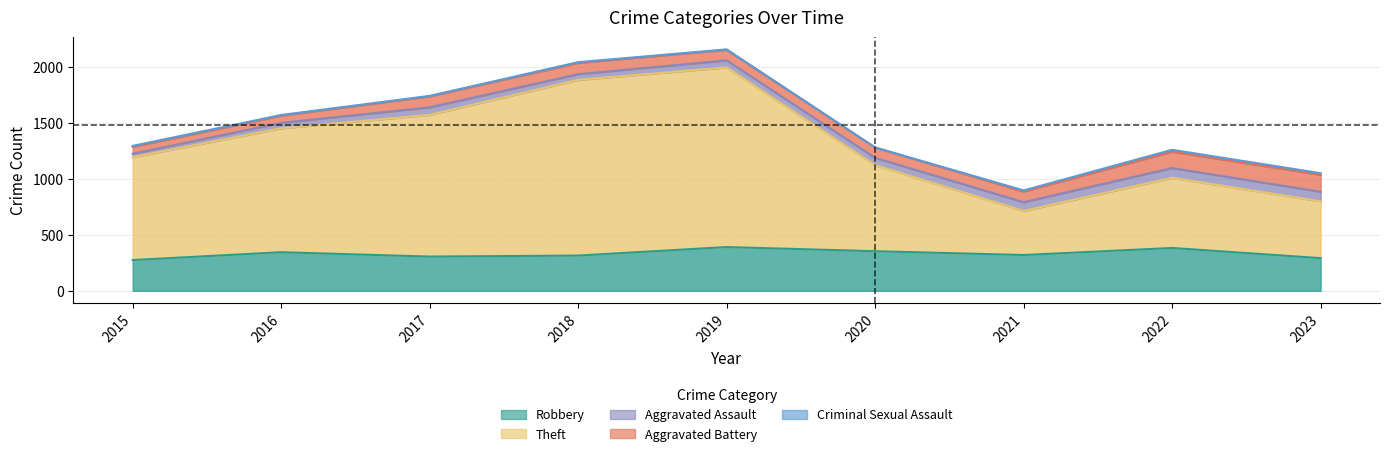

What are all the series names shown in the legend?

Robbery, Theft, Aggravated Assault, Aggravated Battery, Criminal Sexual Assault